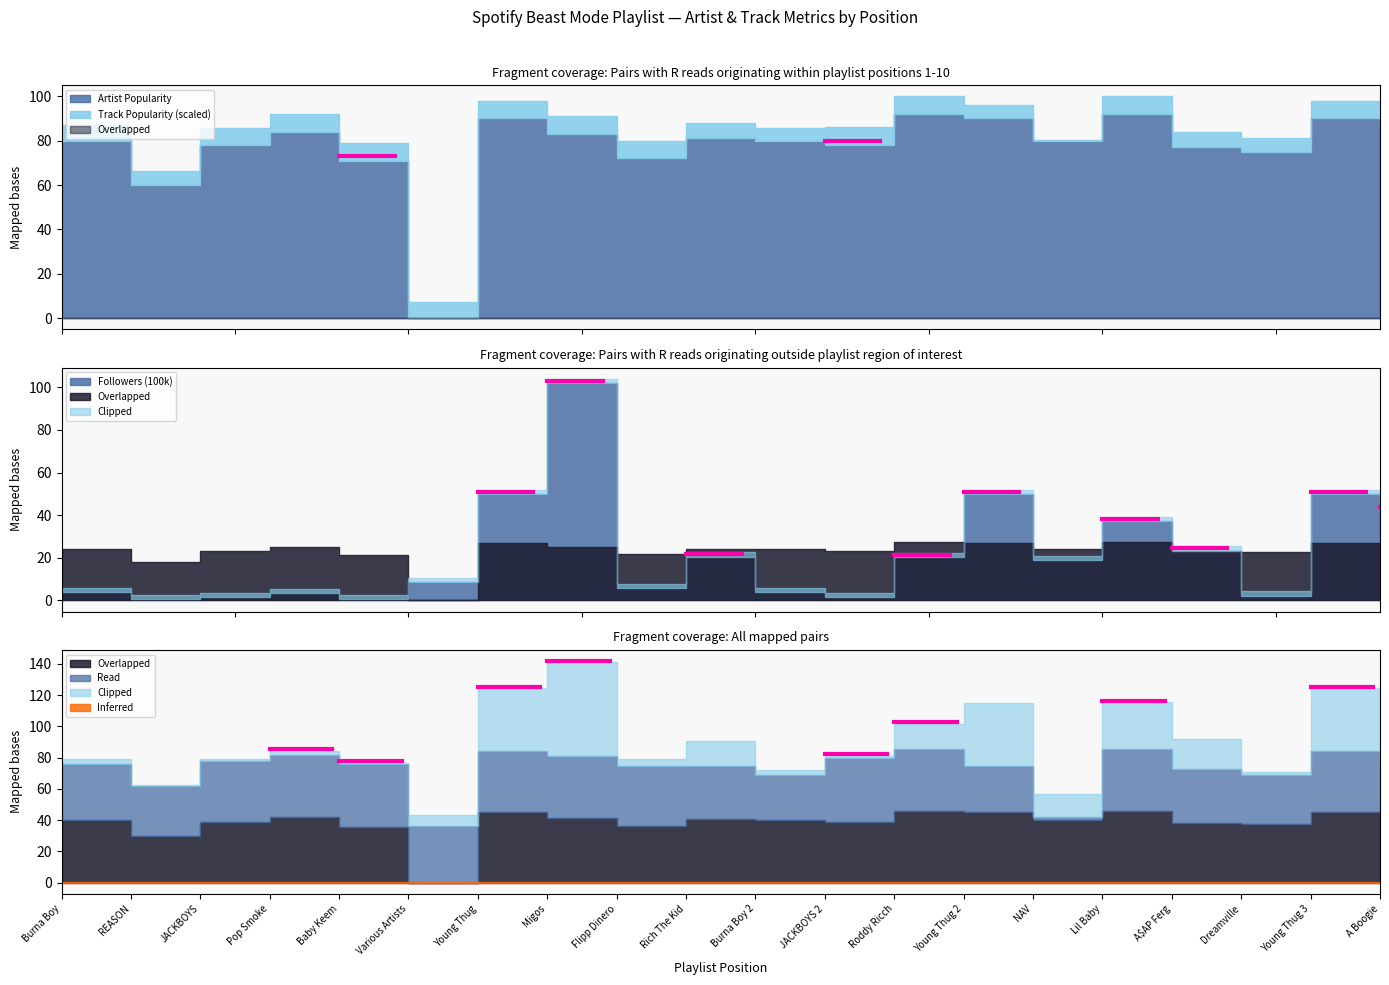

The Position series shows 11.0 at Burna Boy 2. True or false?

True